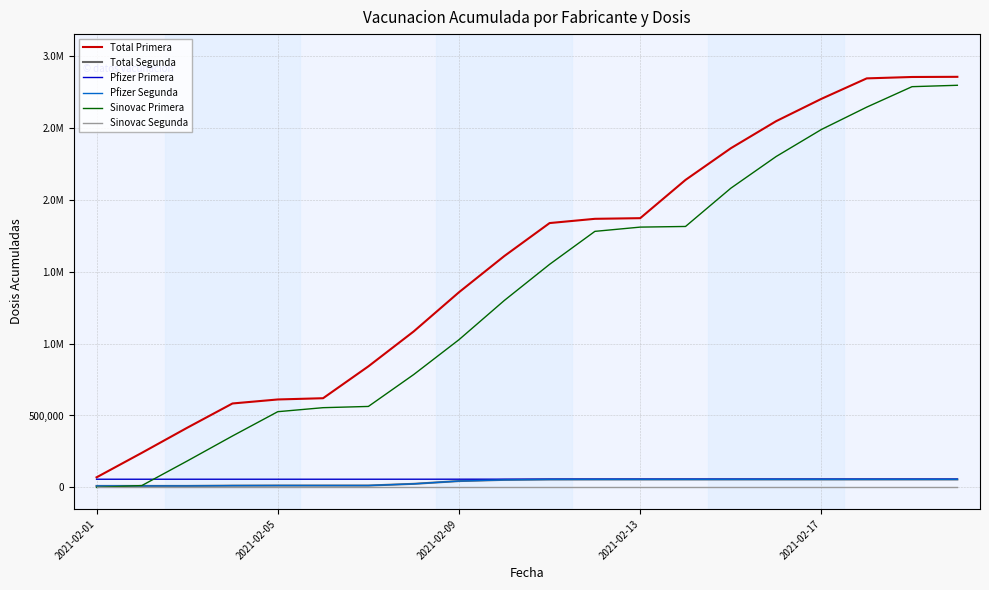

True or false: Sinovac Primera has more than 1 points higher than both neighbors.

False